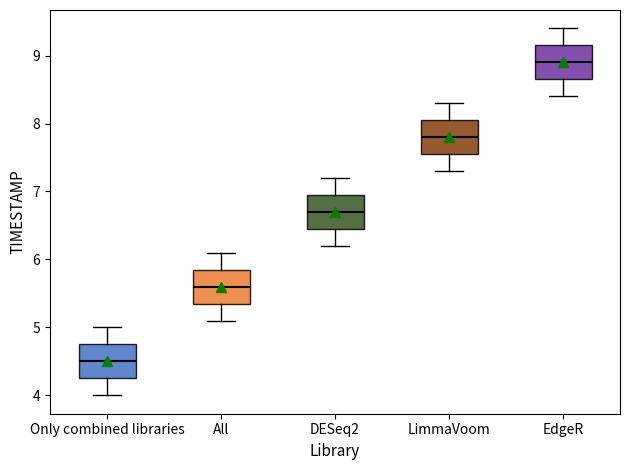

Reading left to right, read every box against the y-axis: the position of its median line, the range the box covers, and the ends of its whiskers. The values are not printed on the chart, so give them approximately, as read against the axis.

Only combined libraries: median 4.5, box 4.3 to 4.8, whiskers 4.0 to 5.0
All: median 5.6, box 5.4 to 5.9, whiskers 5.1 to 6.1
DESeq2: median 6.7, box 6.5 to 7.0, whiskers 6.2 to 7.2
LimmaVoom: median 7.8, box 7.6 to 8.1, whiskers 7.3 to 8.3
EdgeR: median 8.9, box 8.7 to 9.2, whiskers 8.4 to 9.4